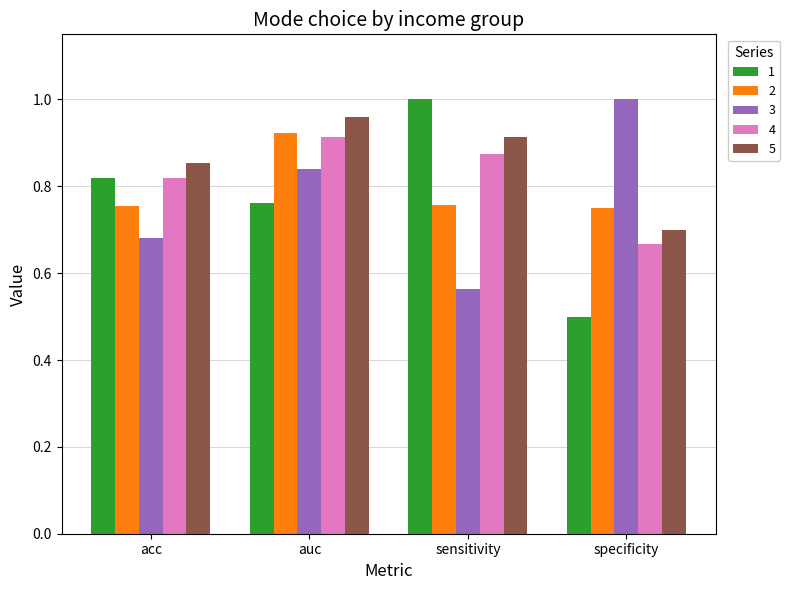

True or false: 3 has a value of 0.2 at auc.

False